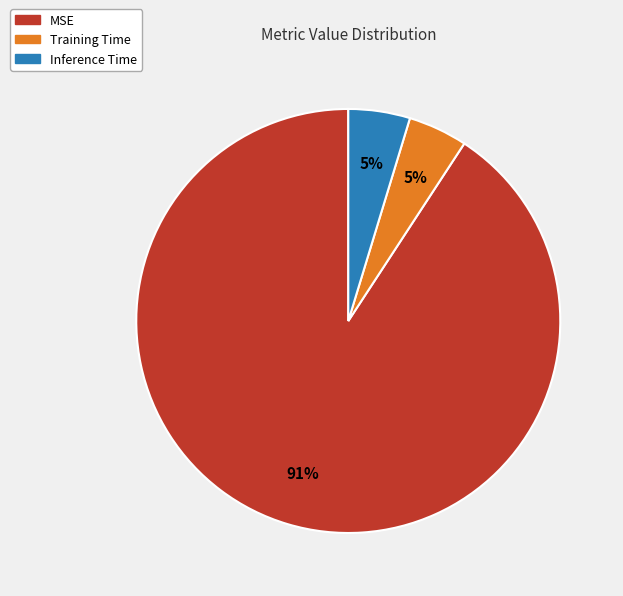

Is the sum of Training Time and MSE greater than half?

Yes